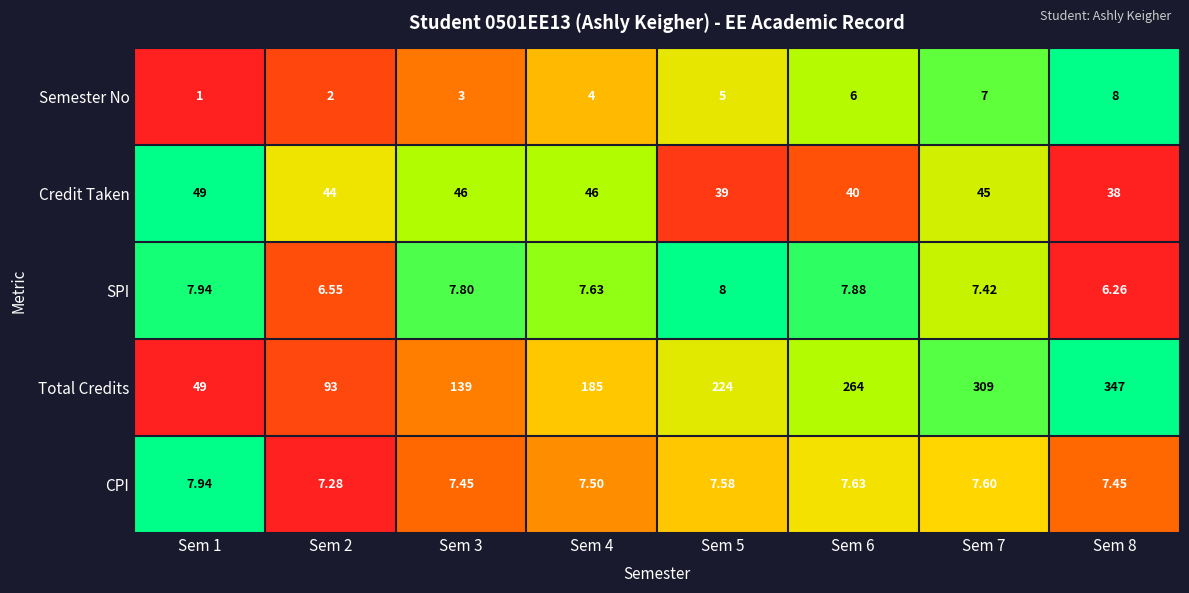

How many categories are shown in the chart?

8